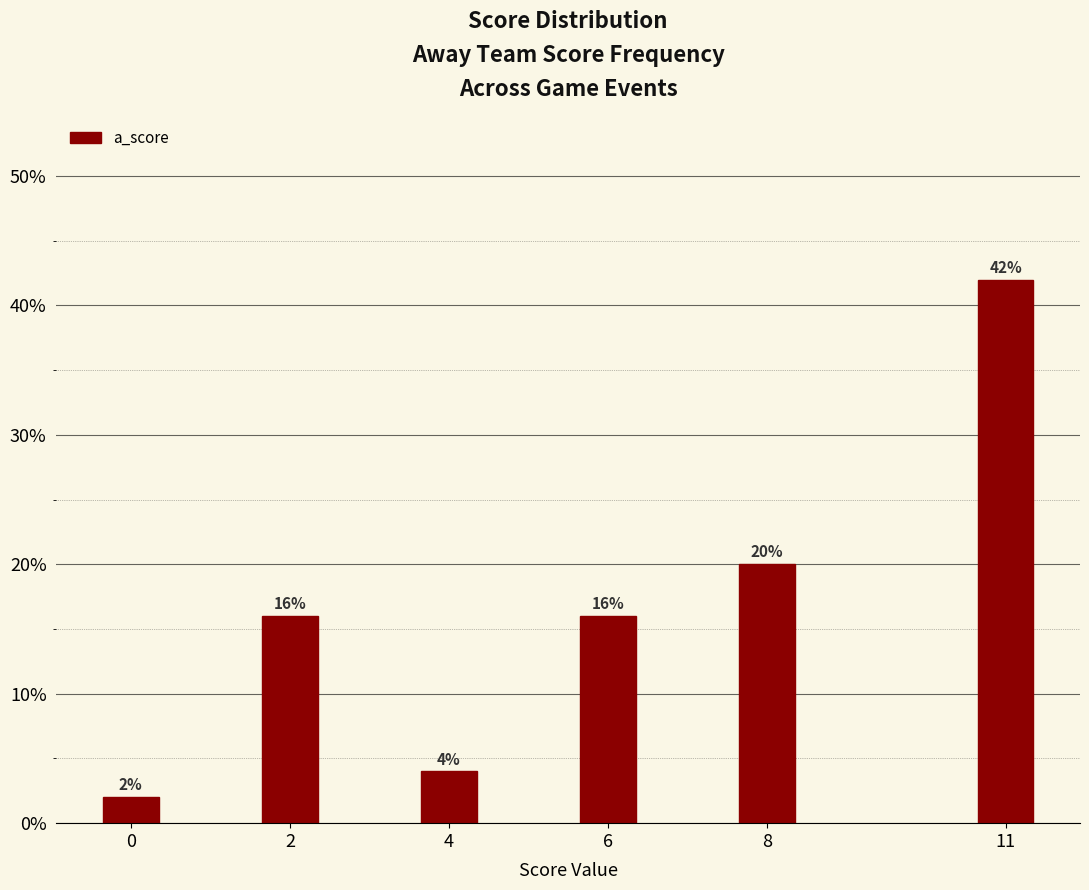

Reading left to right, transcribe all the data shown in this chart.

0=2	2=16	4=4	6=16	8=20	11=42